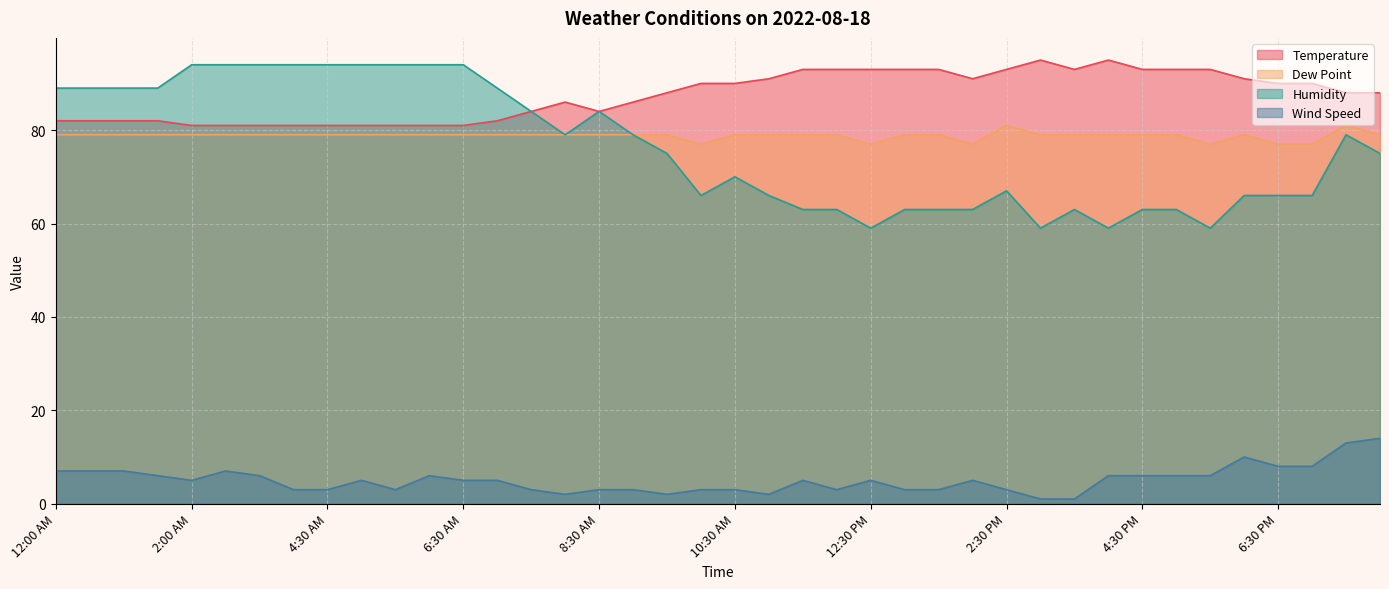

At which category is the sum across all series the highest?

2:30 AM